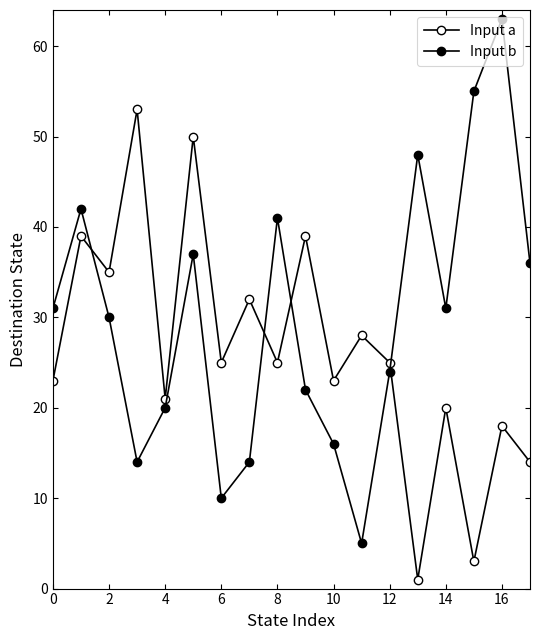

List the series in order of their overall mean, lowest first.

Input a, Input b